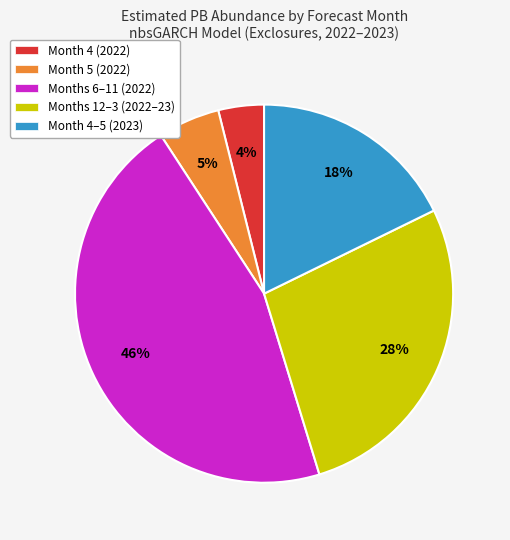

Which slice is the largest?

Months 6–11 (2022)